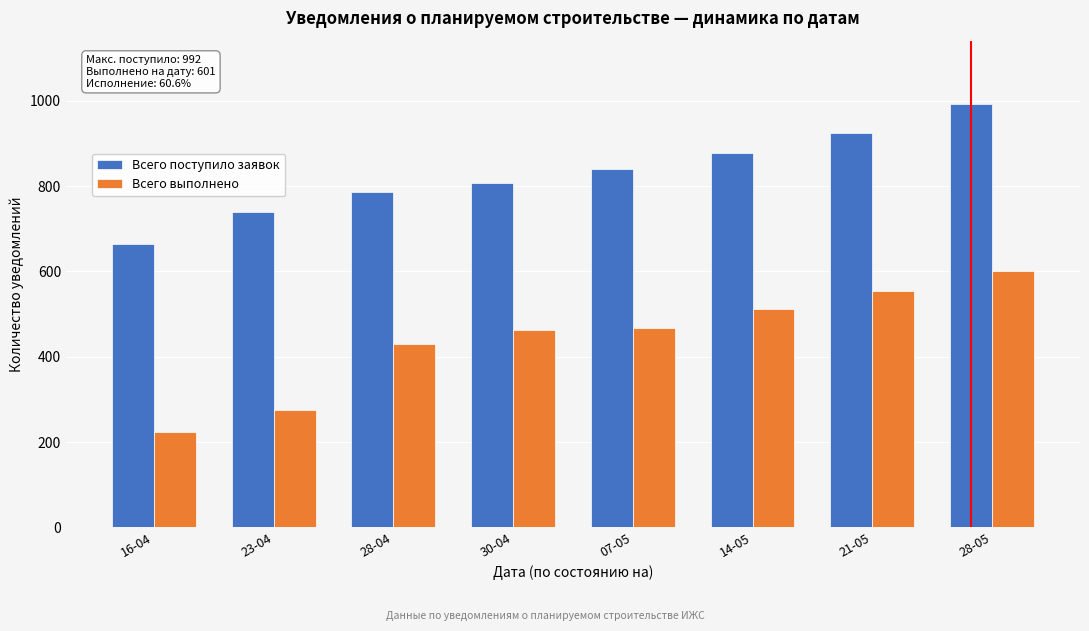

Reading left to right, extract all data points from this chart.

Всего поступило заявок: 664	738	787	806	839	877	924	992
Всего выполнено: 223	275	429	463	468	511	554	601